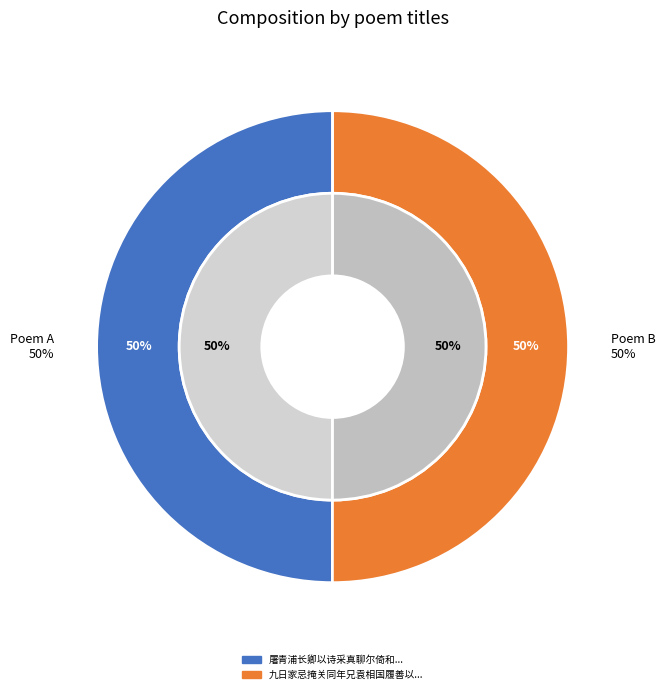

The 屠青浦长卿以诗采真聊尔倚和 slice represents 63% of the pie. True or false?

False